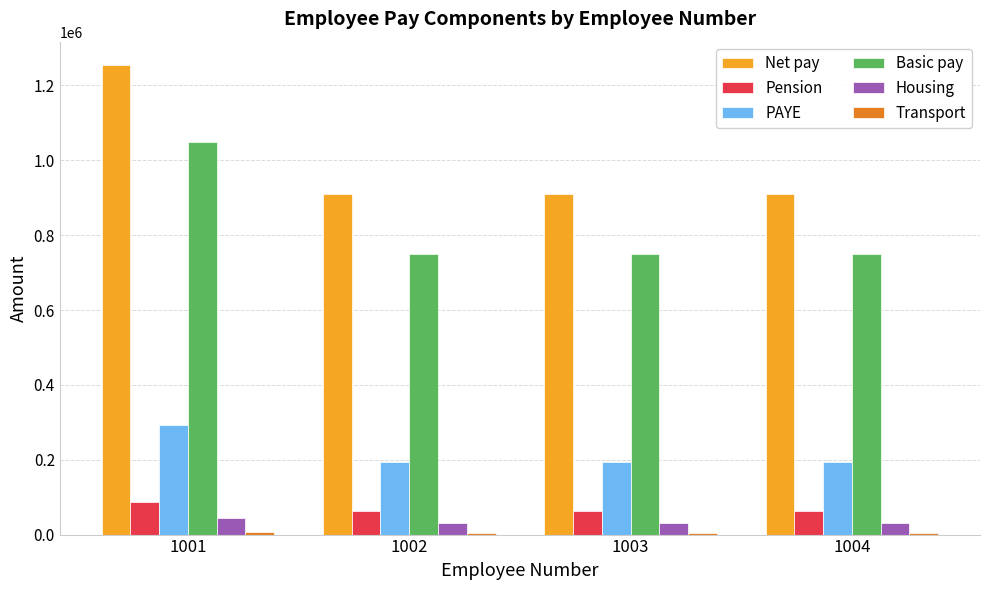

What is the highest value of the Housing series?

44230.7